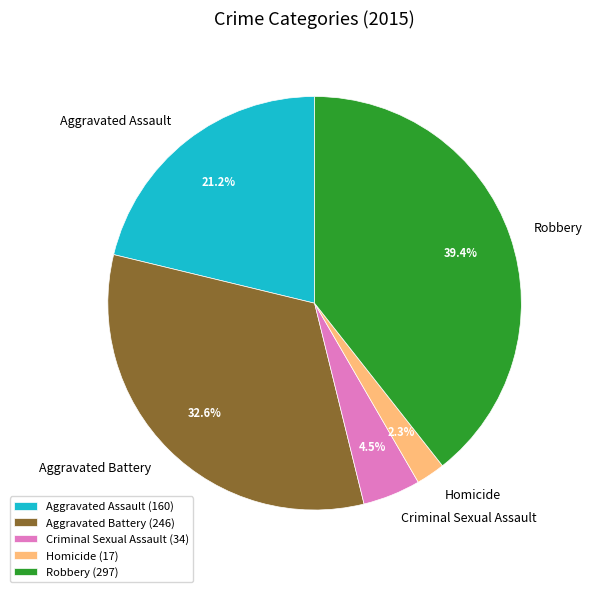

Which slice is the smallest?

Homicide